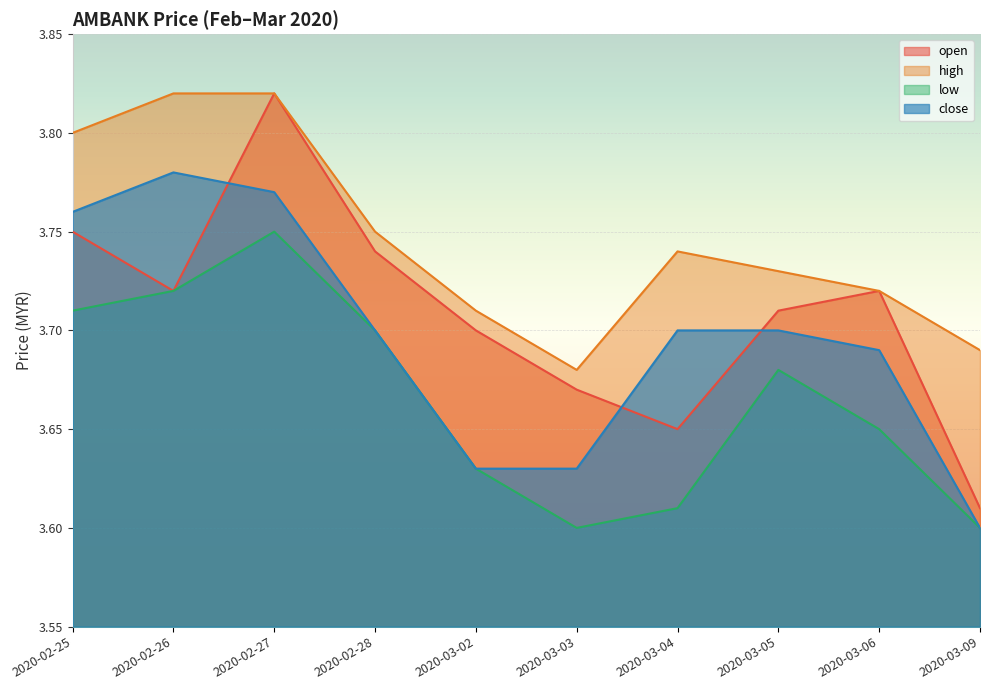

Where is high nearest to the value 3?

2020-03-03